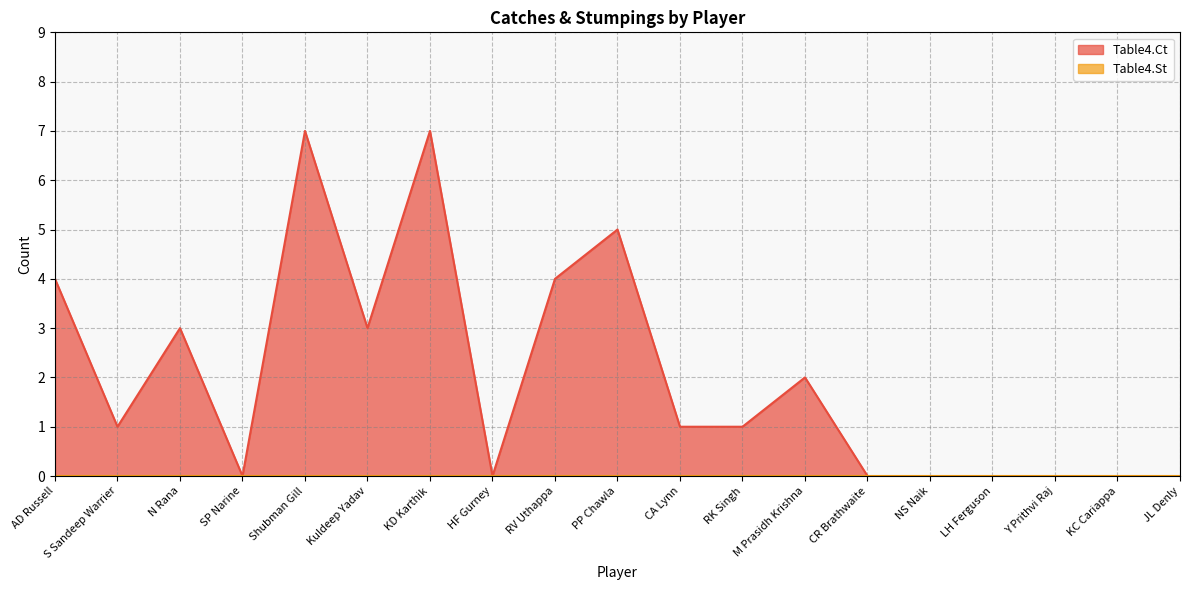

What is the difference between the maximum and minimum values?

7